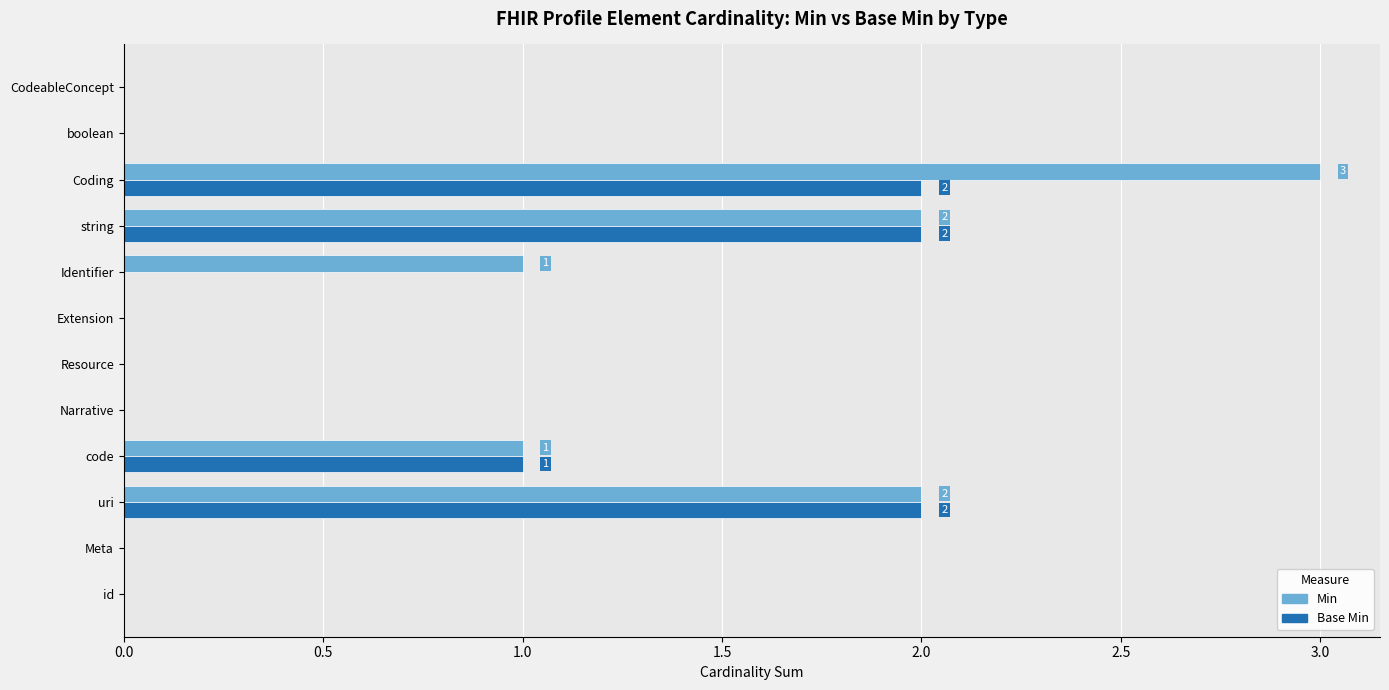

At which category is the sum across all series the highest?

Coding